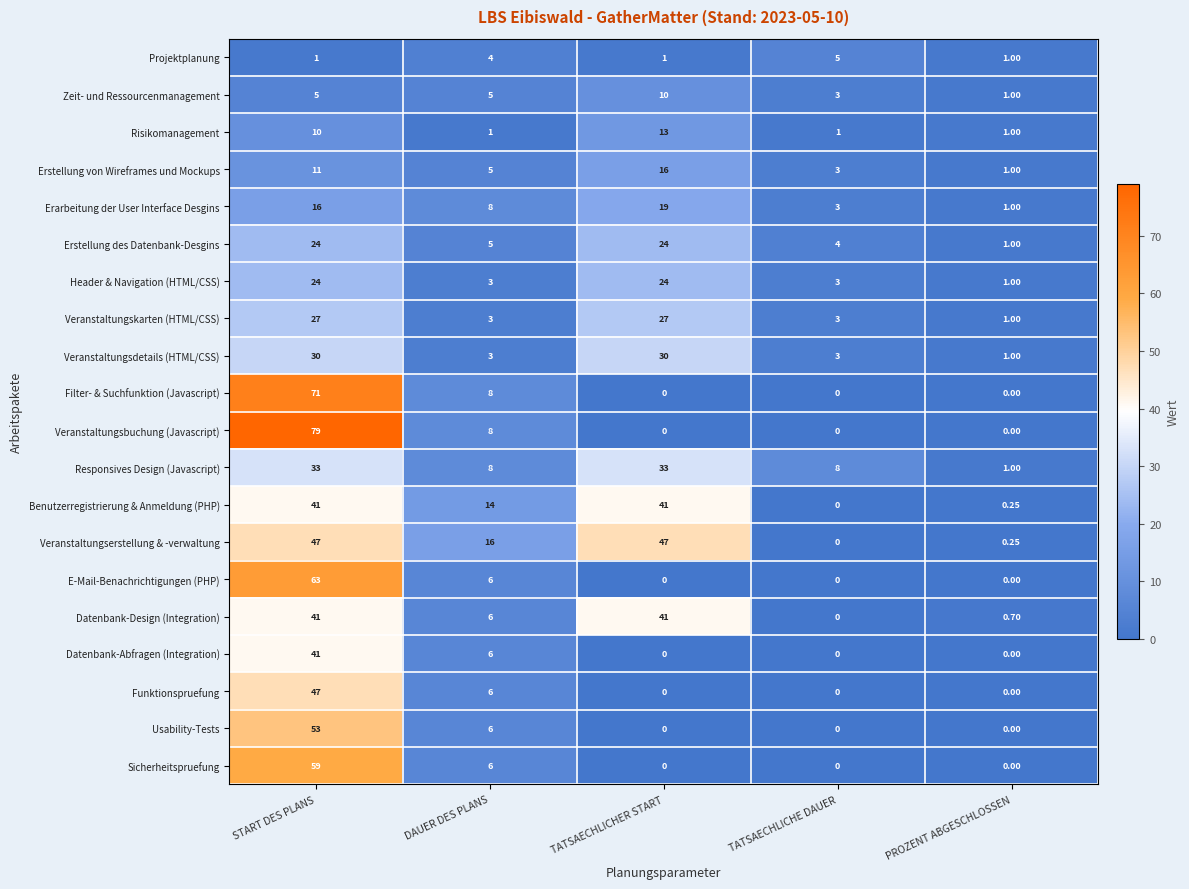

At which label does Erarbeitung der User Interface Desgins first exceed 8?

START DES PLANS